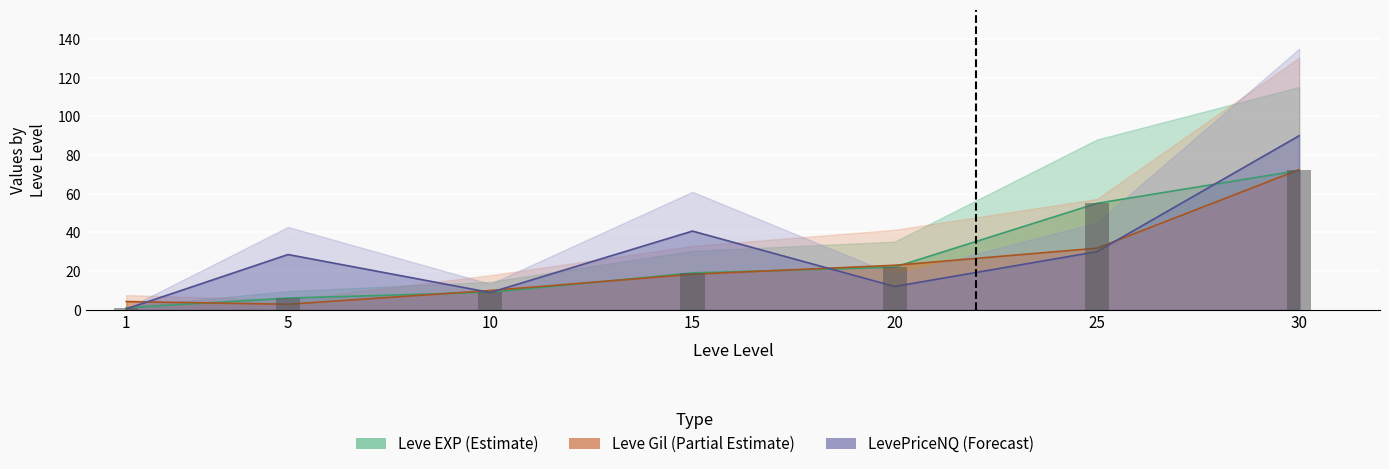

What is the value of the LevePriceNQ (hundreds) bar at the 6th from the left?

30.0